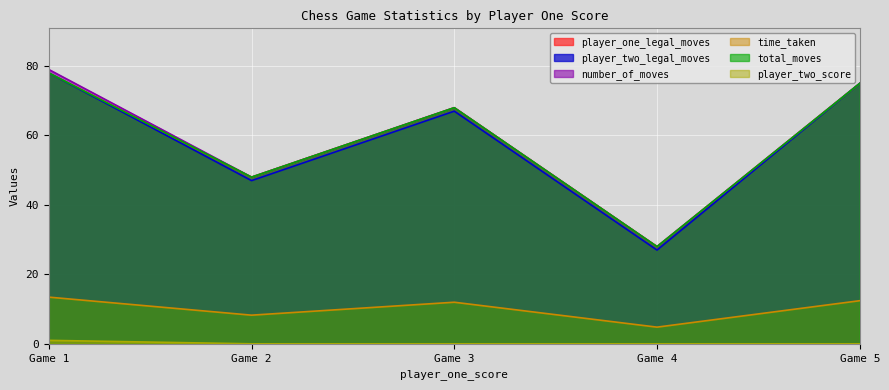

At which label is player_two_legal_moves closest to 52?

Game 2